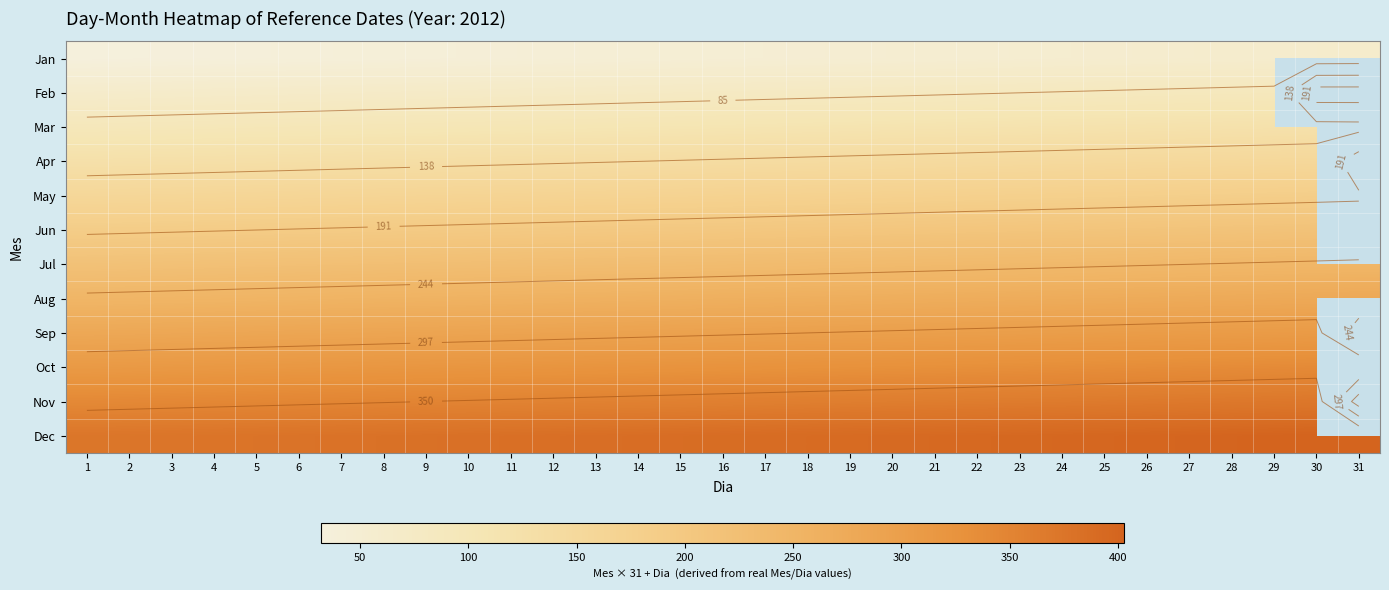

True or false: Oct has a value of 600.1 at 26.

False